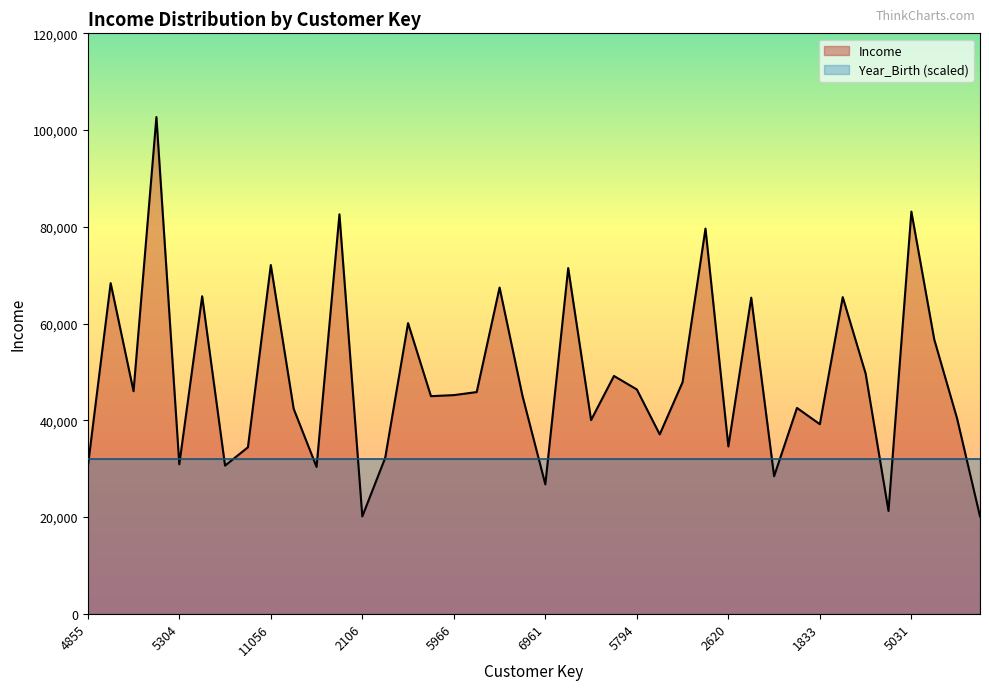

Reading left to right, list all the values displayed in this chart.

30351	68352	46014	102692	30899	65640	30631	34421	72099	42373	30351	82584	20130	32233	60093	44989	45207	45837	67445	45068	26751	71466	40049	49166	46374	37087	47889	79632	34596	65352	28440	42557	39190	65463	49669	21255	83145	56715	40344	20130